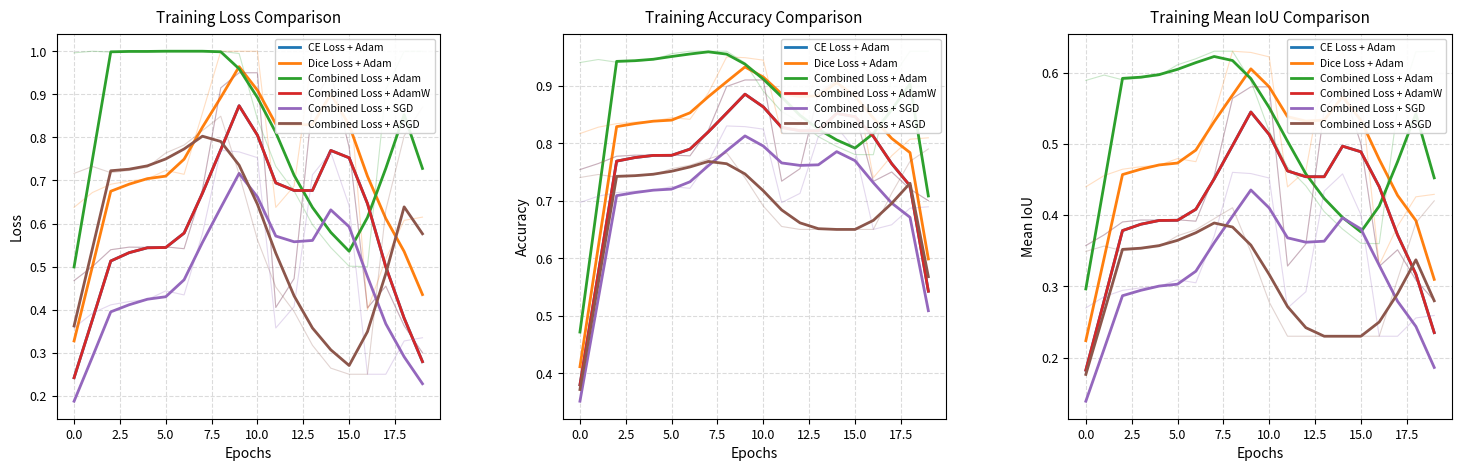

At how many categories does at least one series exceed 0?

20